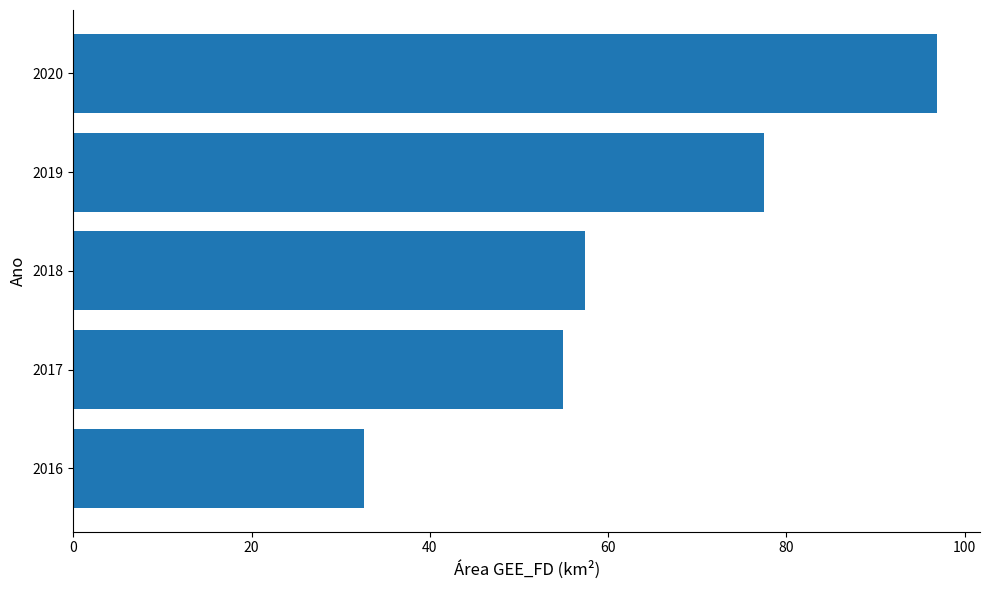

What is the sum of all values?

319.3